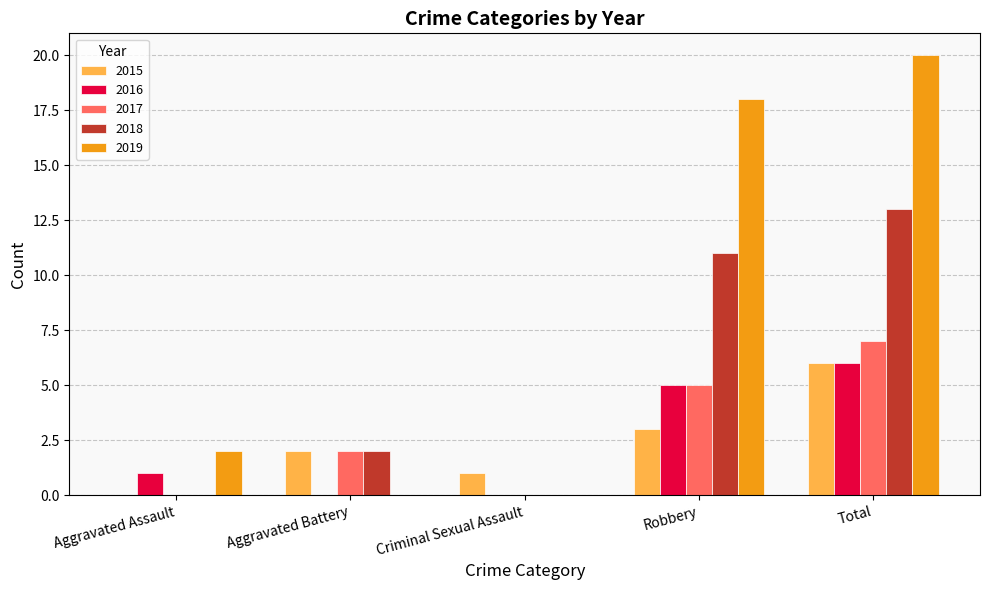

Count the number of categories in the chart.

5